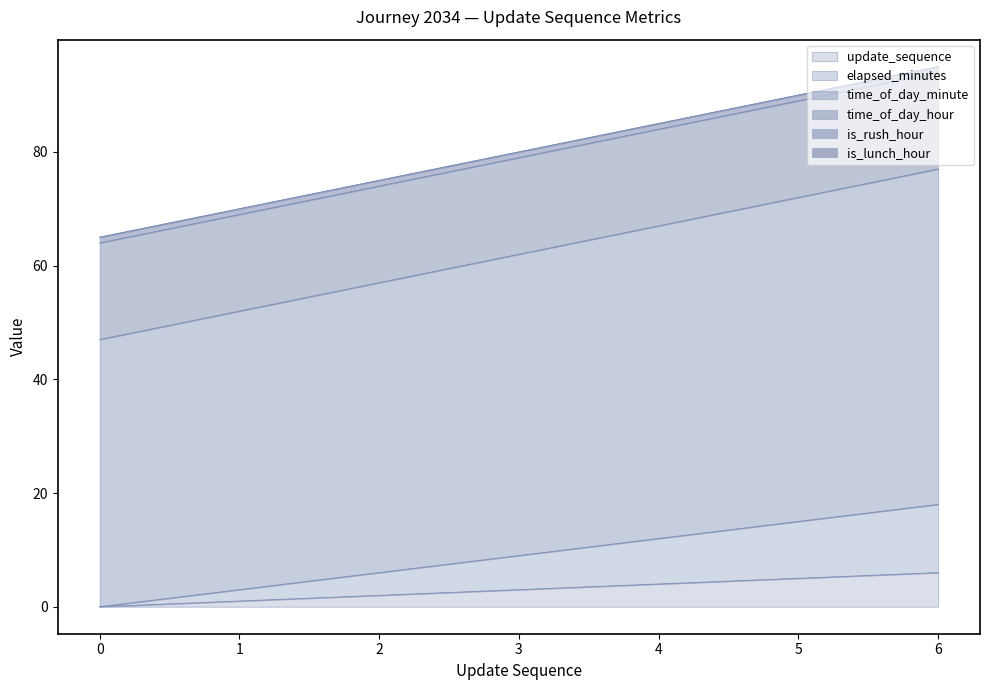

What is the approximate value of time_of_day_minute at 0, to the nearest 10?

50